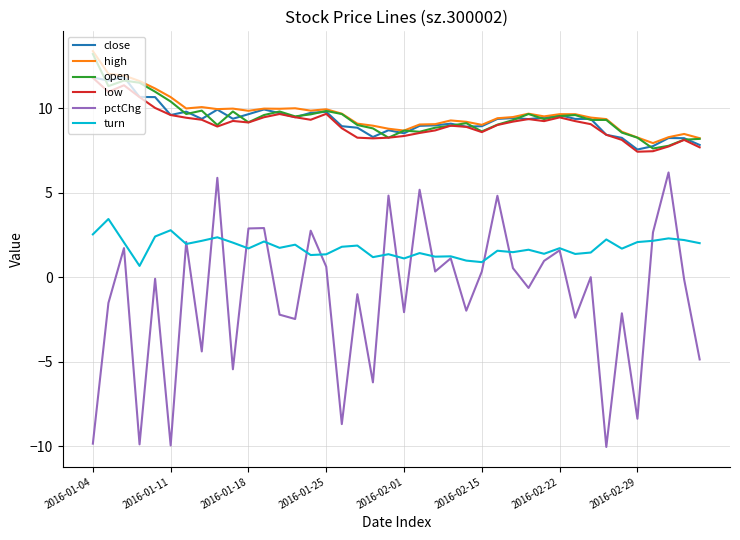

What are all the series names shown in the legend?

close, high, open, low, pctChg, turn